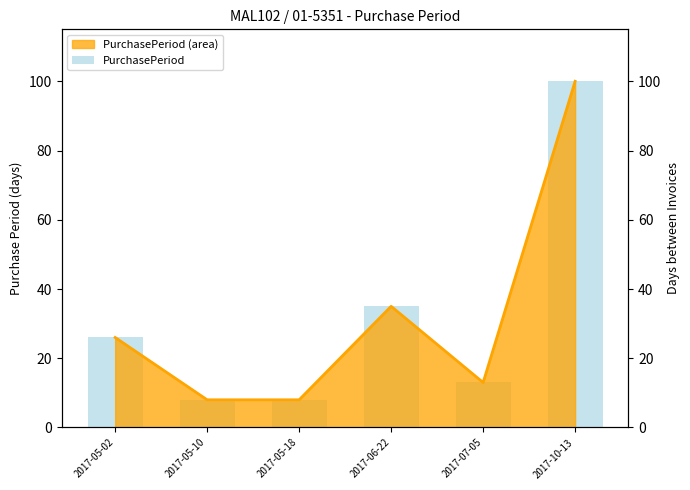

Between 2017-05-10 and 2017-07-05, which is larger?

2017-07-05